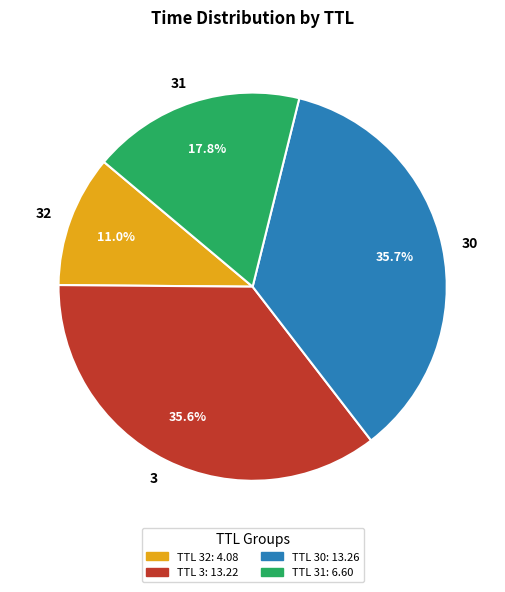

To the nearest percent, what percentage of the pie is 30?

36%